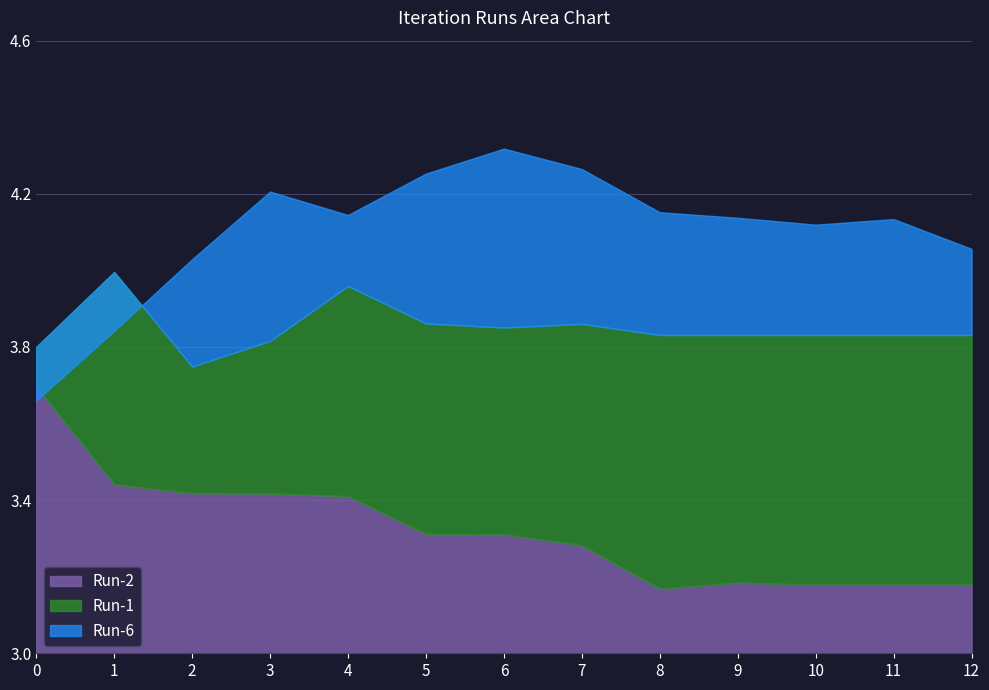

Rank the series by their maximum value, from highest to lowest.

Run-6, Run-1, Run-2